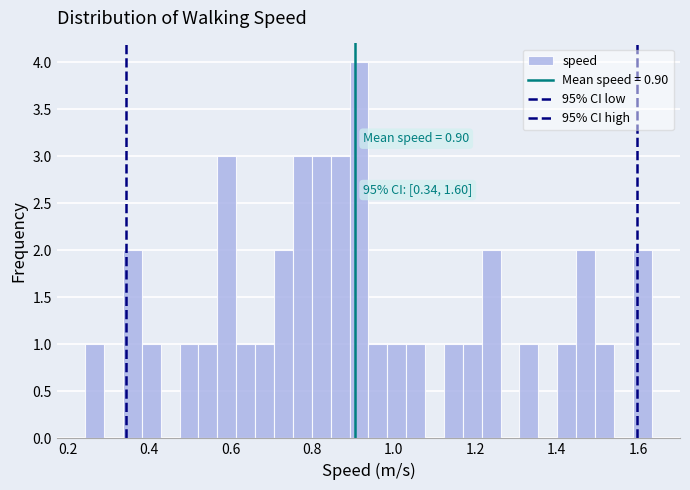

Around what value on the x-axis is the tallest bar? Give the approximate position of its centre, as read against the axis.

0.92